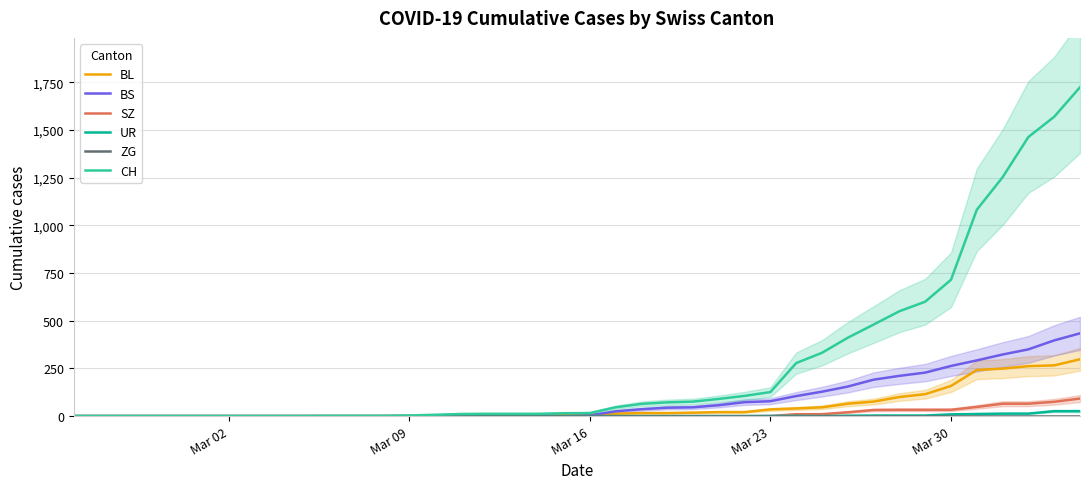

True or false: CH and UR intersect in this chart.

False